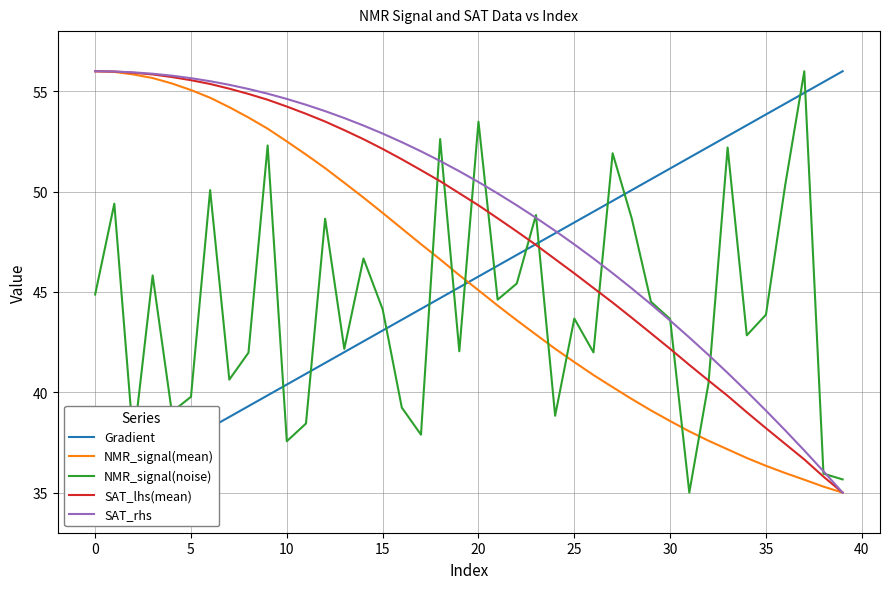

Where does the NMR_signal(mean) series first go above 45?

0